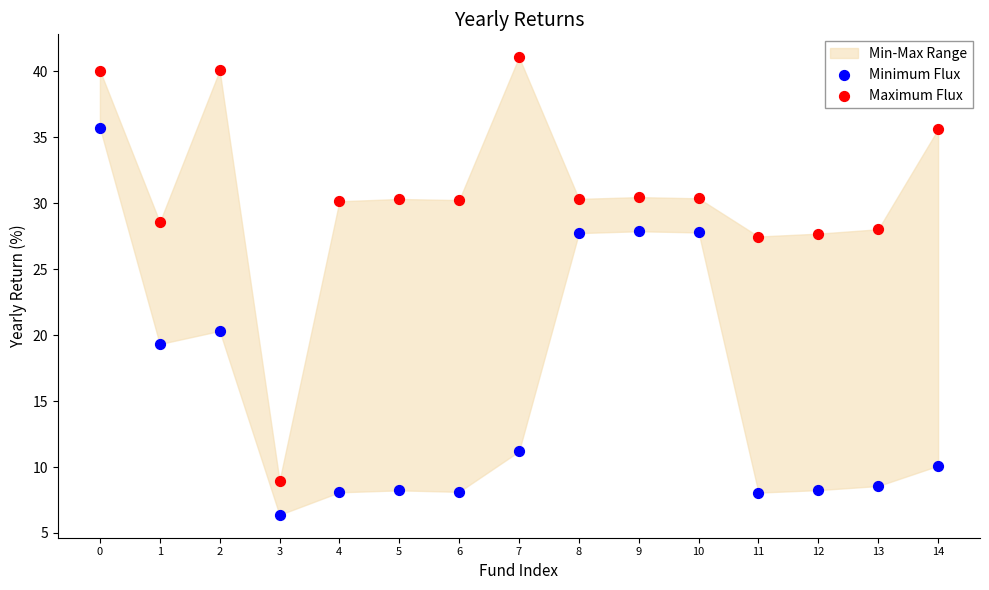

Which series has the widest spread of Y values?

Maximum Flux